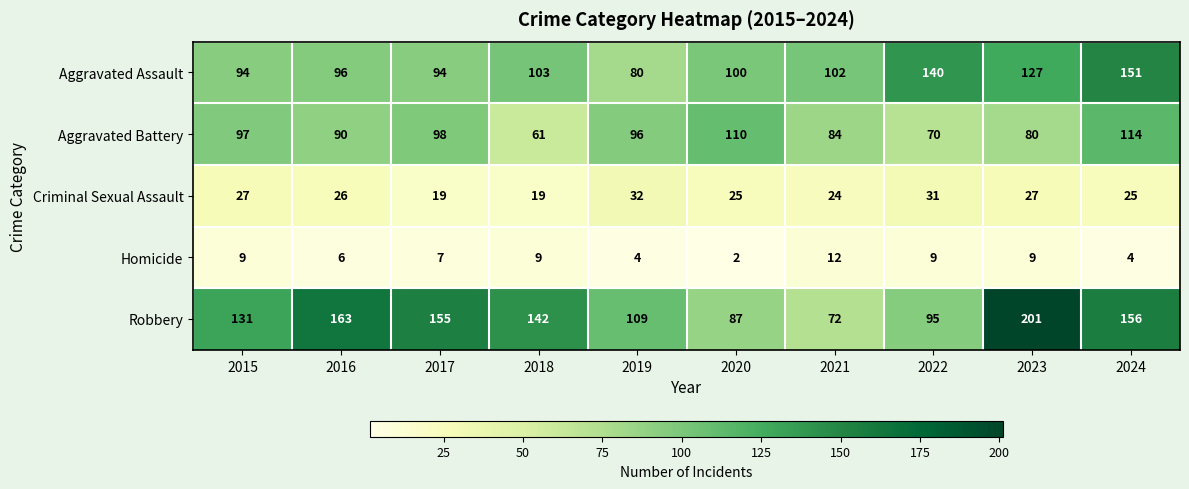

What is the spread (max minus min) of values at 2022?

131